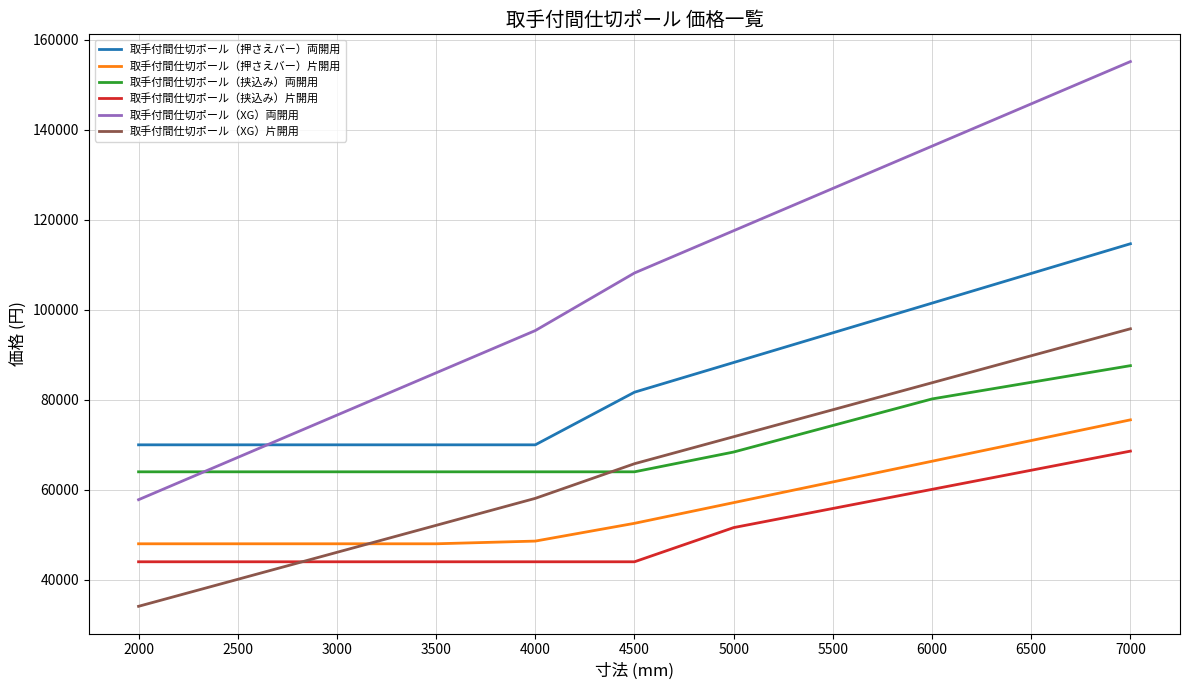

Rank the series by their maximum value, from lowest to highest.

取手付間仕切ポール（挟込み）片開用, 取手付間仕切ポール（押さえバー）片開用, 取手付間仕切ポール（挟込み）両開用, 取手付間仕切ポール（XG）片開用, 取手付間仕切ポール（押さえバー）両開用, 取手付間仕切ポール（XG）両開用